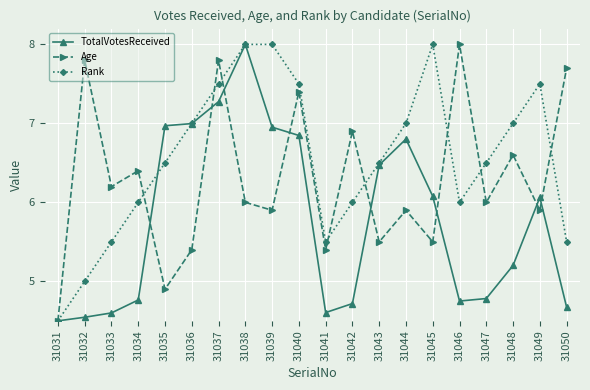

Which category has the highest value in the TotalVotesReceived series?

31038